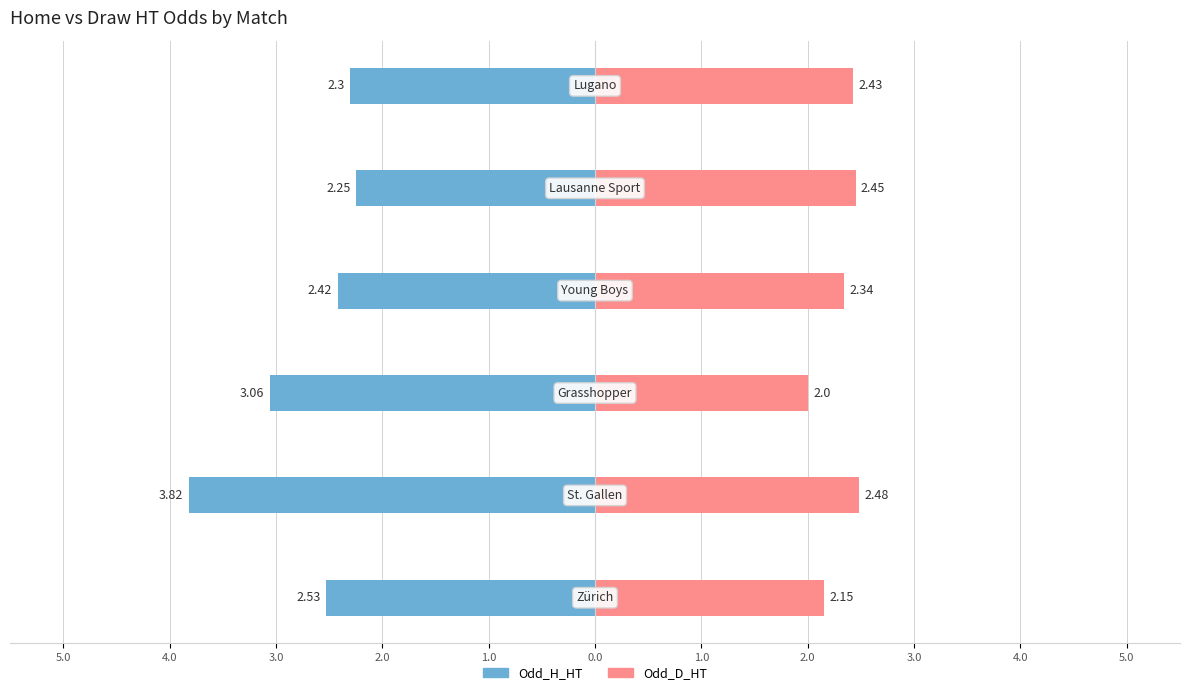

What is the approximate value of Odd_H_HT at 0.0?

-2.3